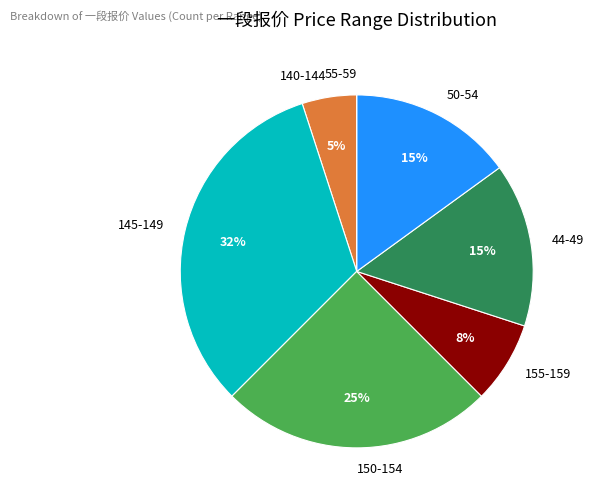

To the nearest percent, what is the average slice percentage?

14%